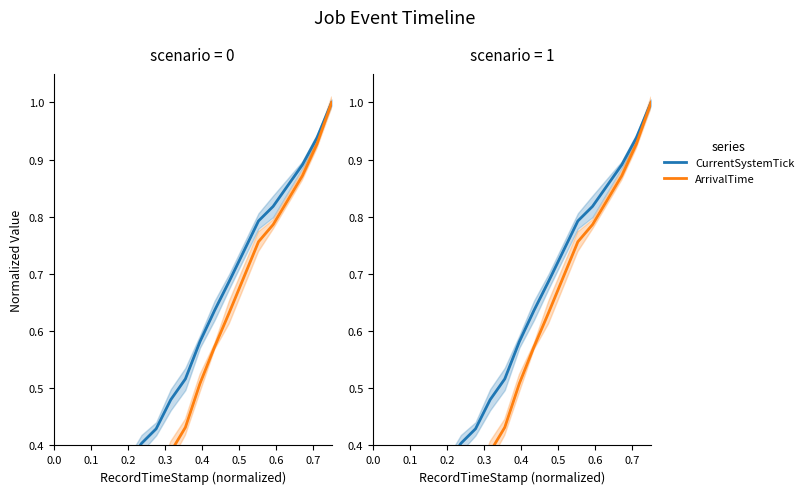

True or false: ArrivalTime and CurrentSystemTick intersect in this chart.

False